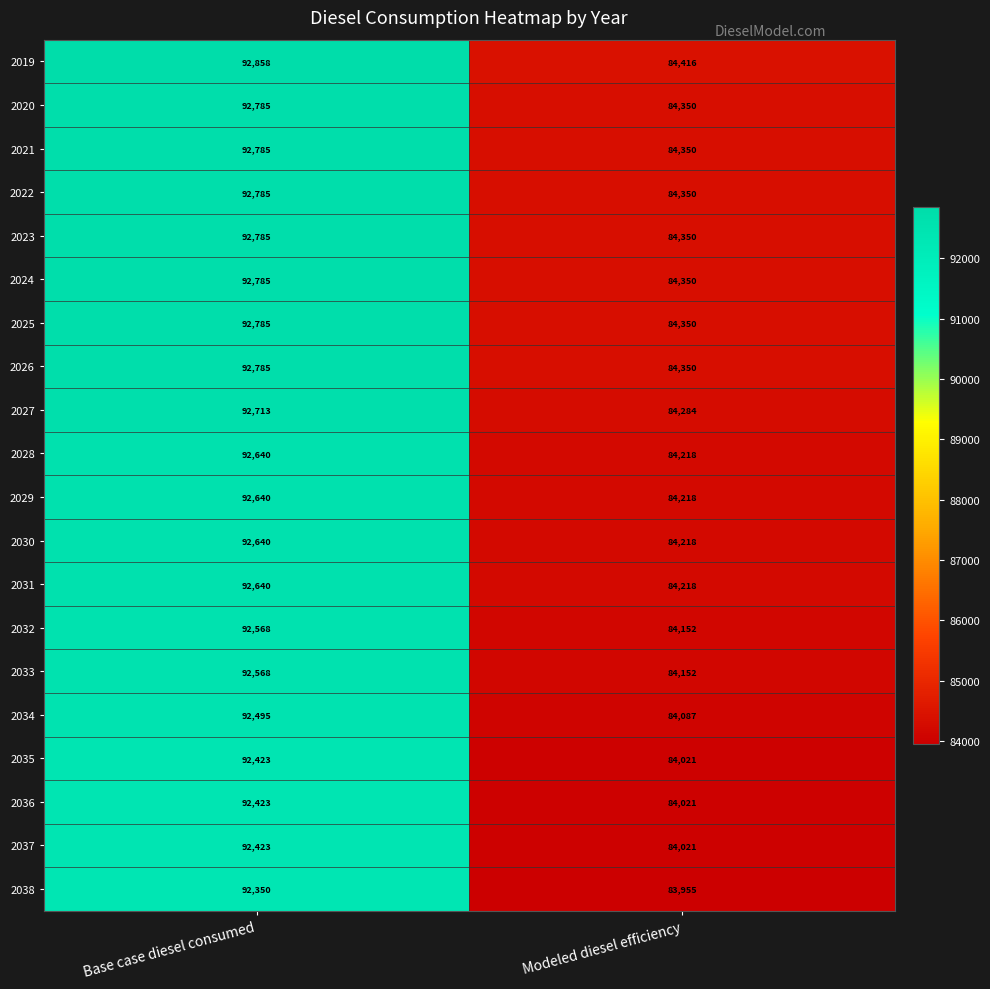

What is the highest value of the 2037 series?

92423